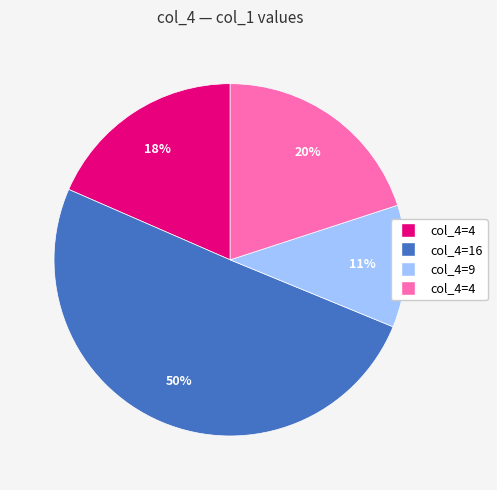

To the nearest percent, what is the average slice percentage?

25%